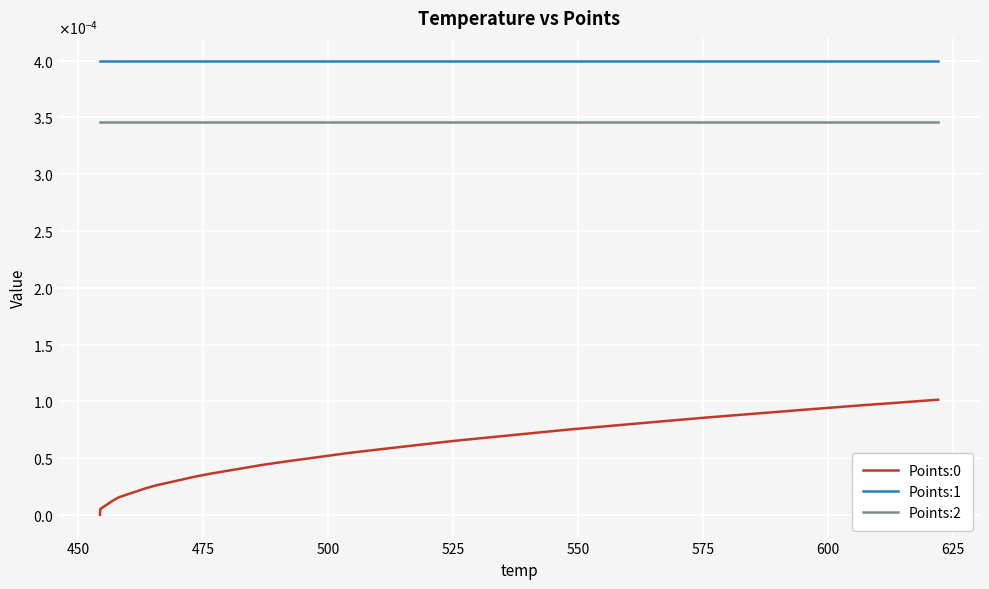

Does the chart display data point markers on the line(s)?

No